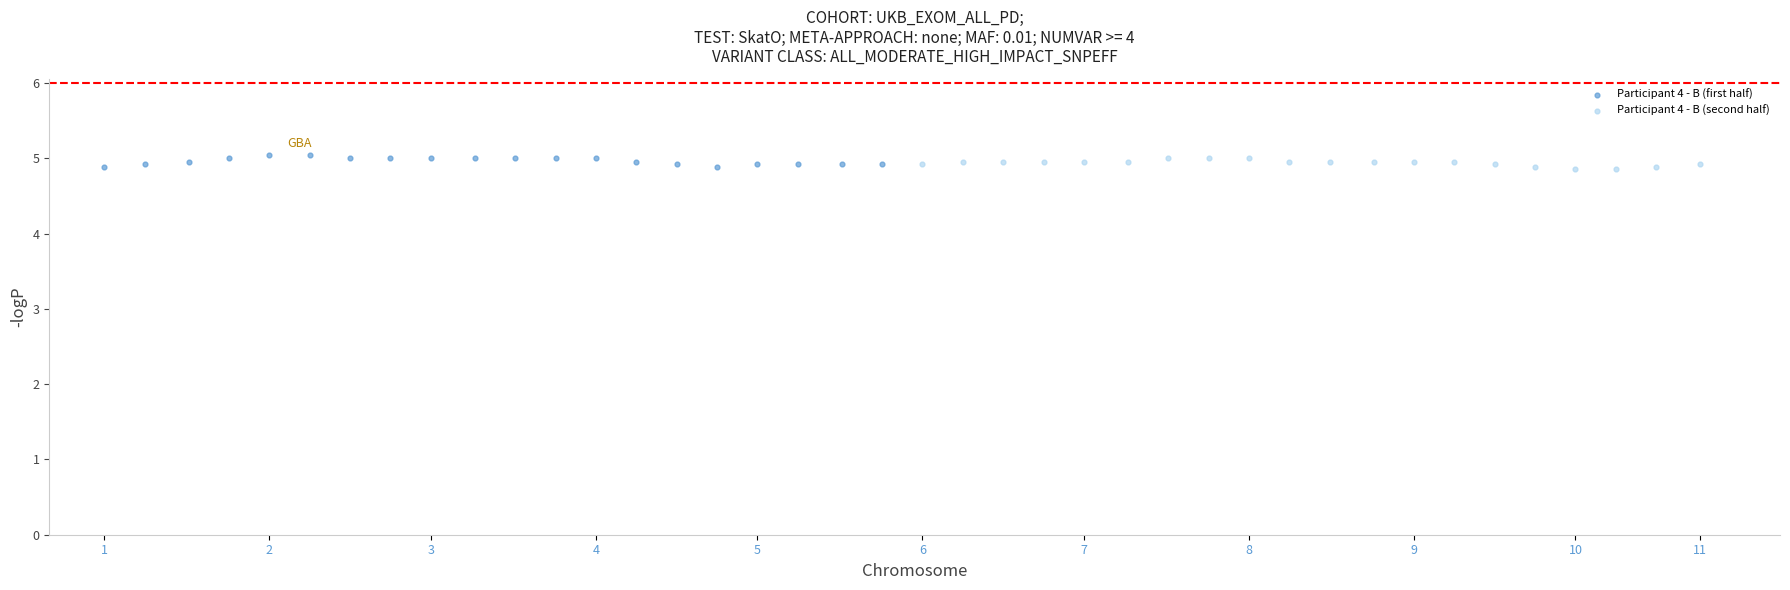

What are all the series names shown in the legend?

Participant 4 - B (first half), Participant 4 - B (second half)